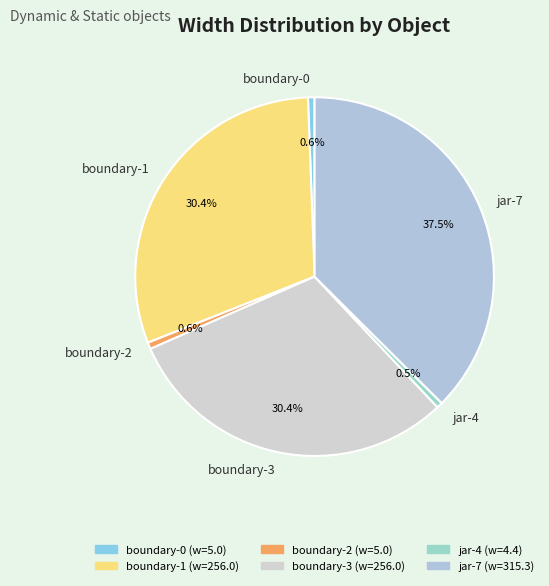

Is there any slice that represents more than half of the pie?

No